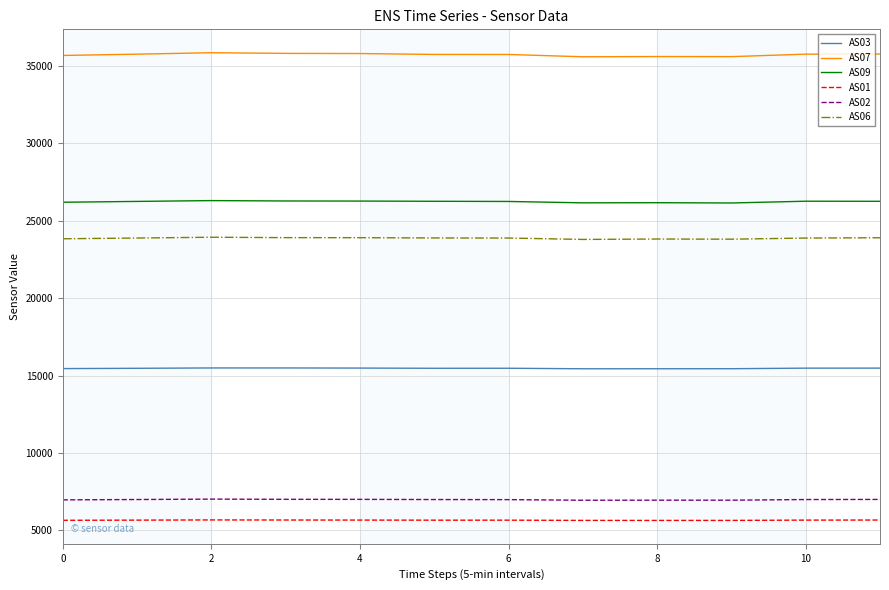

True or false: AS01 and AS03 intersect in this chart.

False